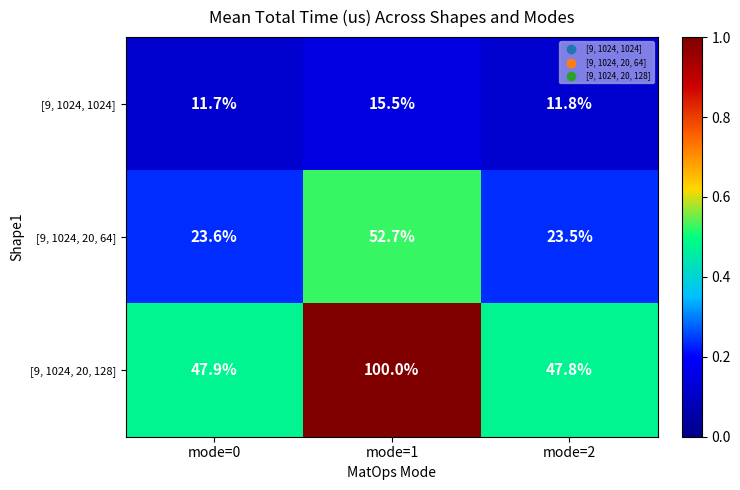

At which label is [9, 1024, 20, 128] closest to 73?

mode=0